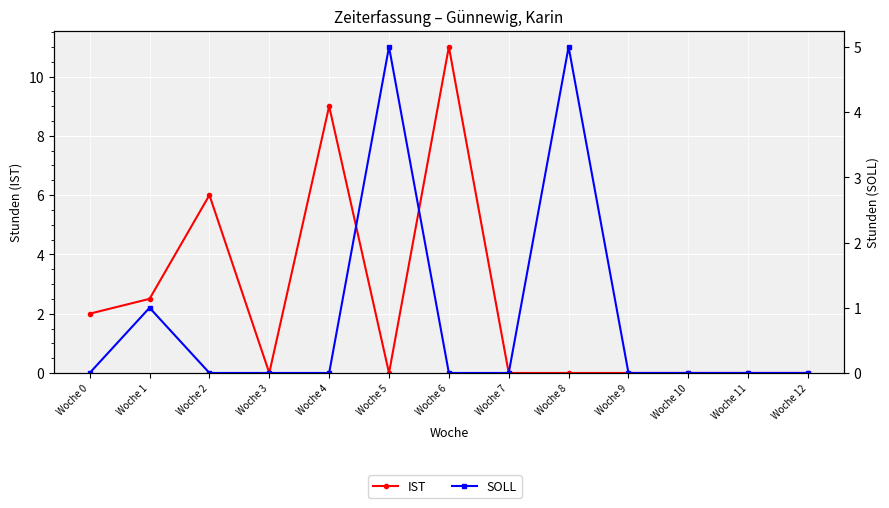

Which series ends up on top after the final intersection of IST and SOLL?

IST